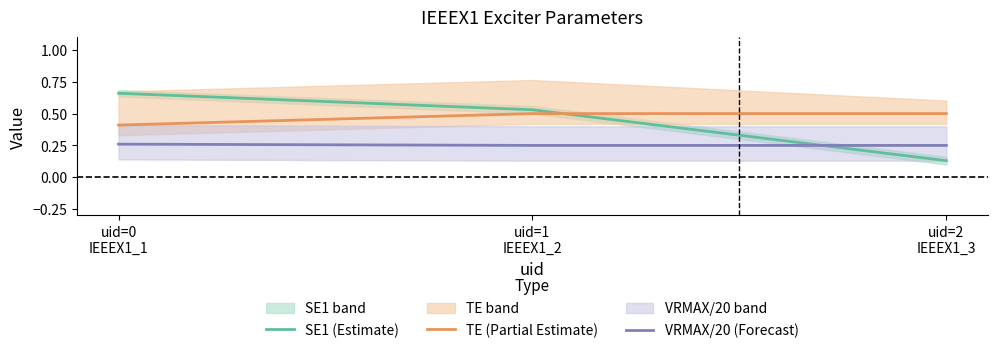

At which category is the sum across all series the highest?

uid=0
IEEEX1_1